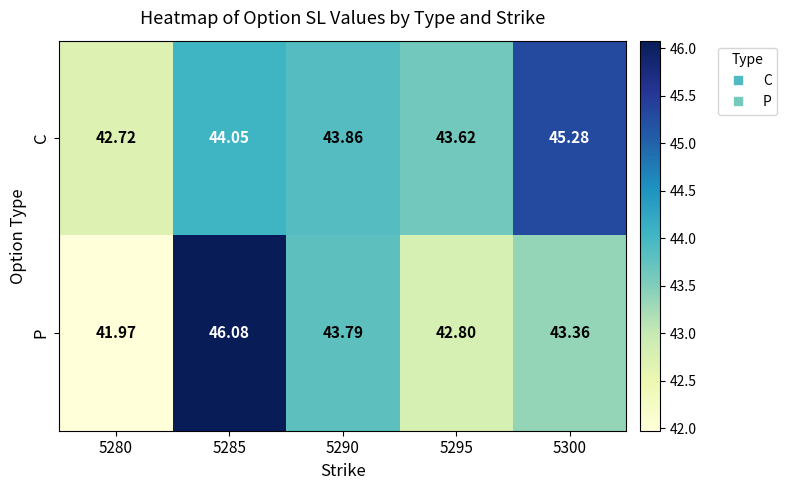

Which series has the largest range (max minus min)?

P